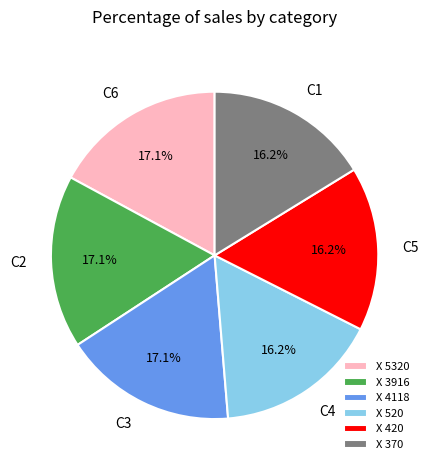

What is the ratio of the value at C3 to the value at C1?

1.1